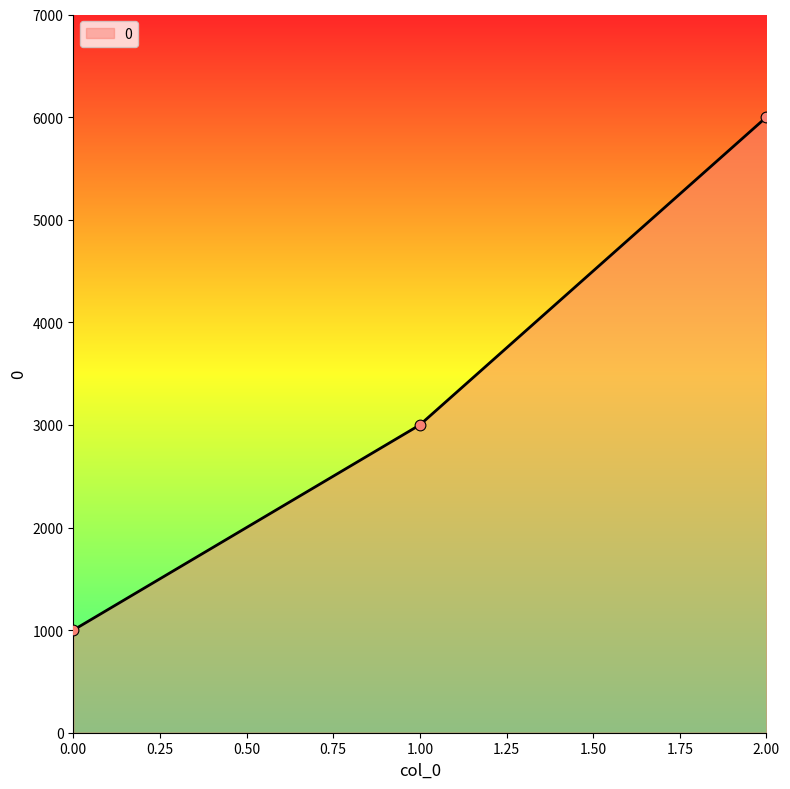

Approximately how many times larger is the value at 1.00 compared to 0.00?

3.0